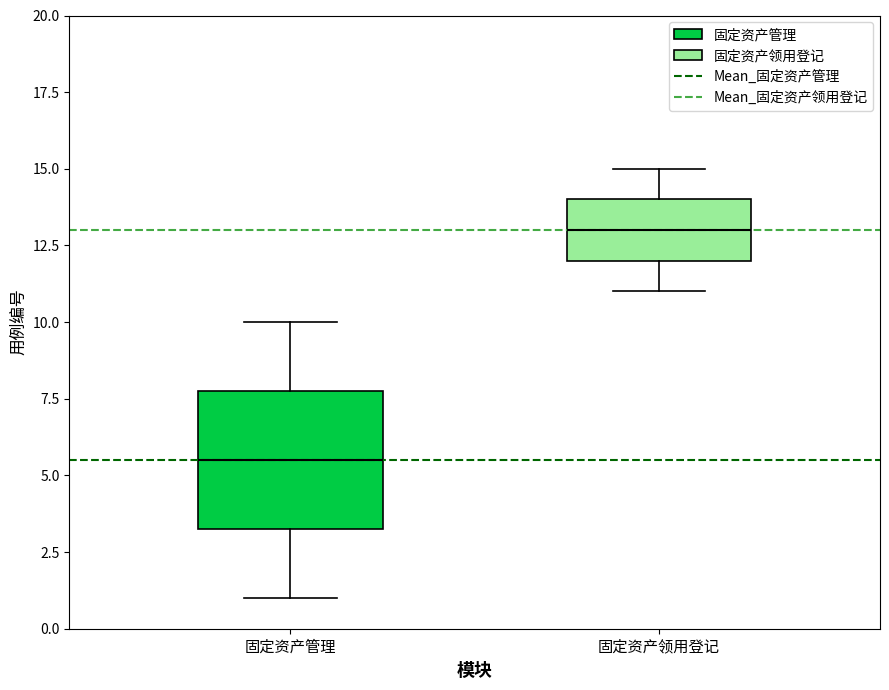

Which box is the tallest, from its lower edge to its upper edge?

固定资产管理